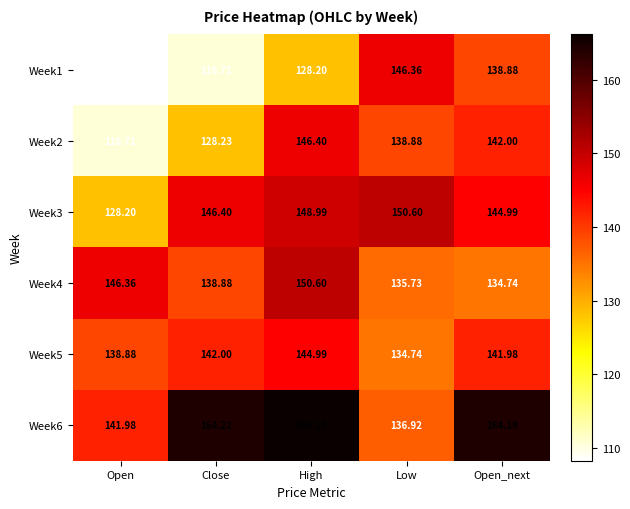

At which label is Week2 closest to 128?

Close